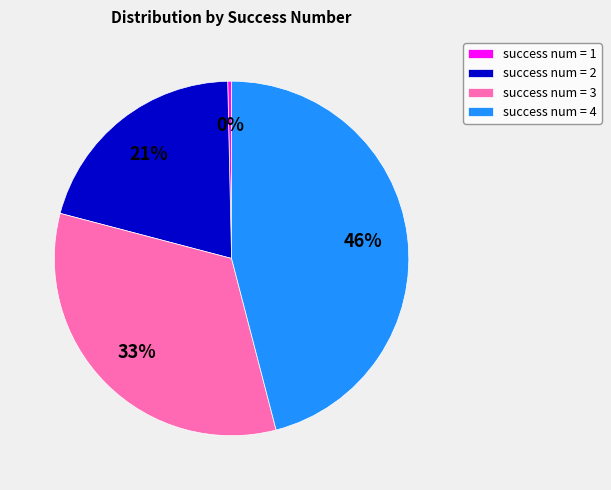

Does any single category account for the majority?

No